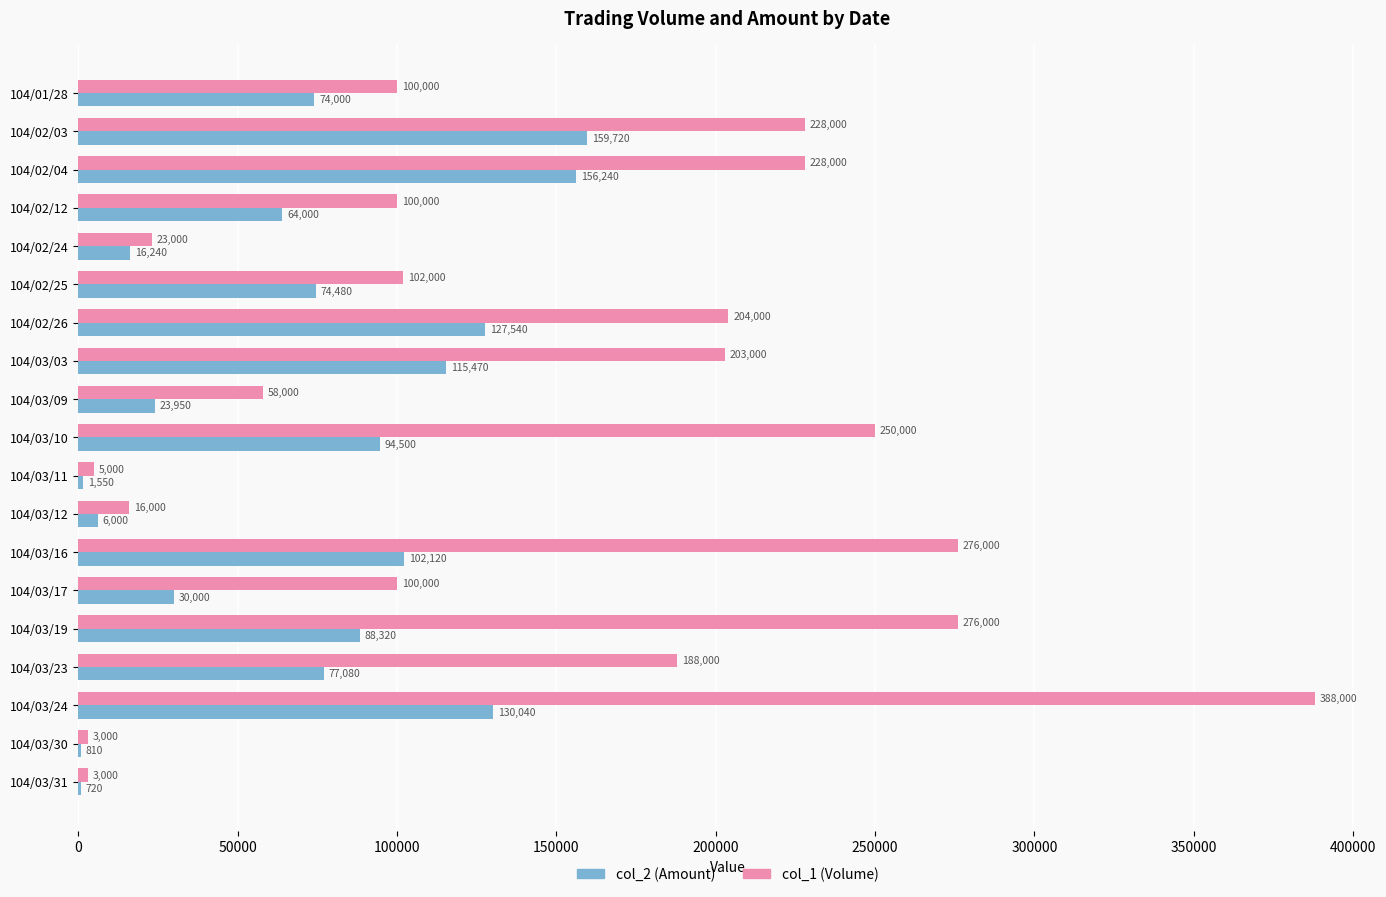

How many data points does each series have?

19